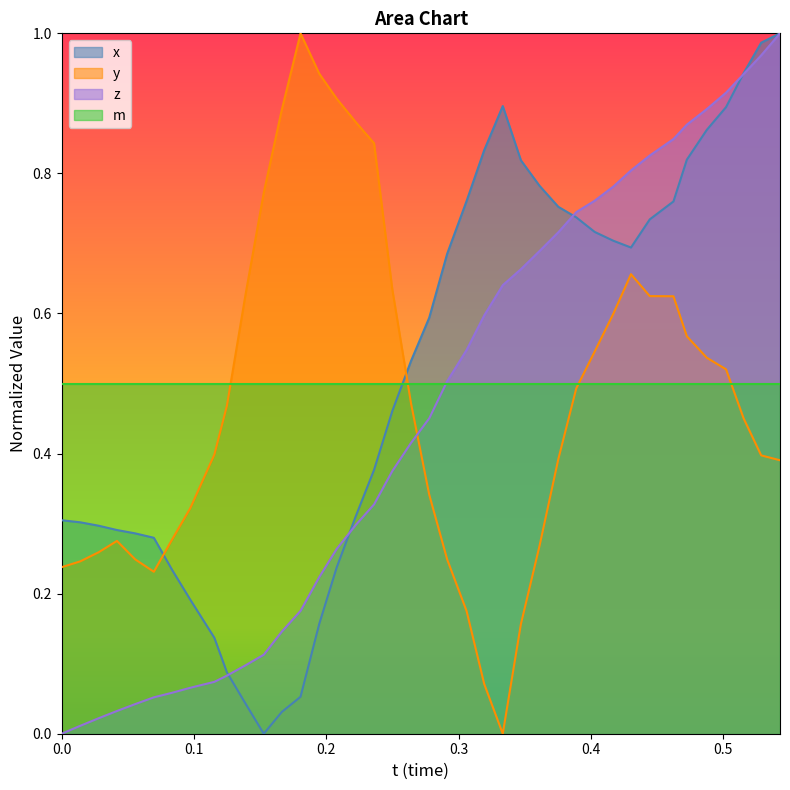

What is the maximum value shown in the chart?

1.0